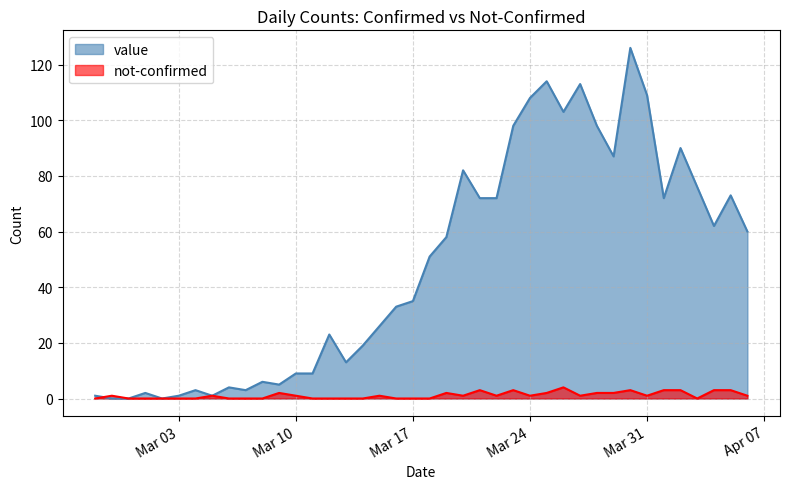

What are all the series names shown in the legend?

value, not-confirmed